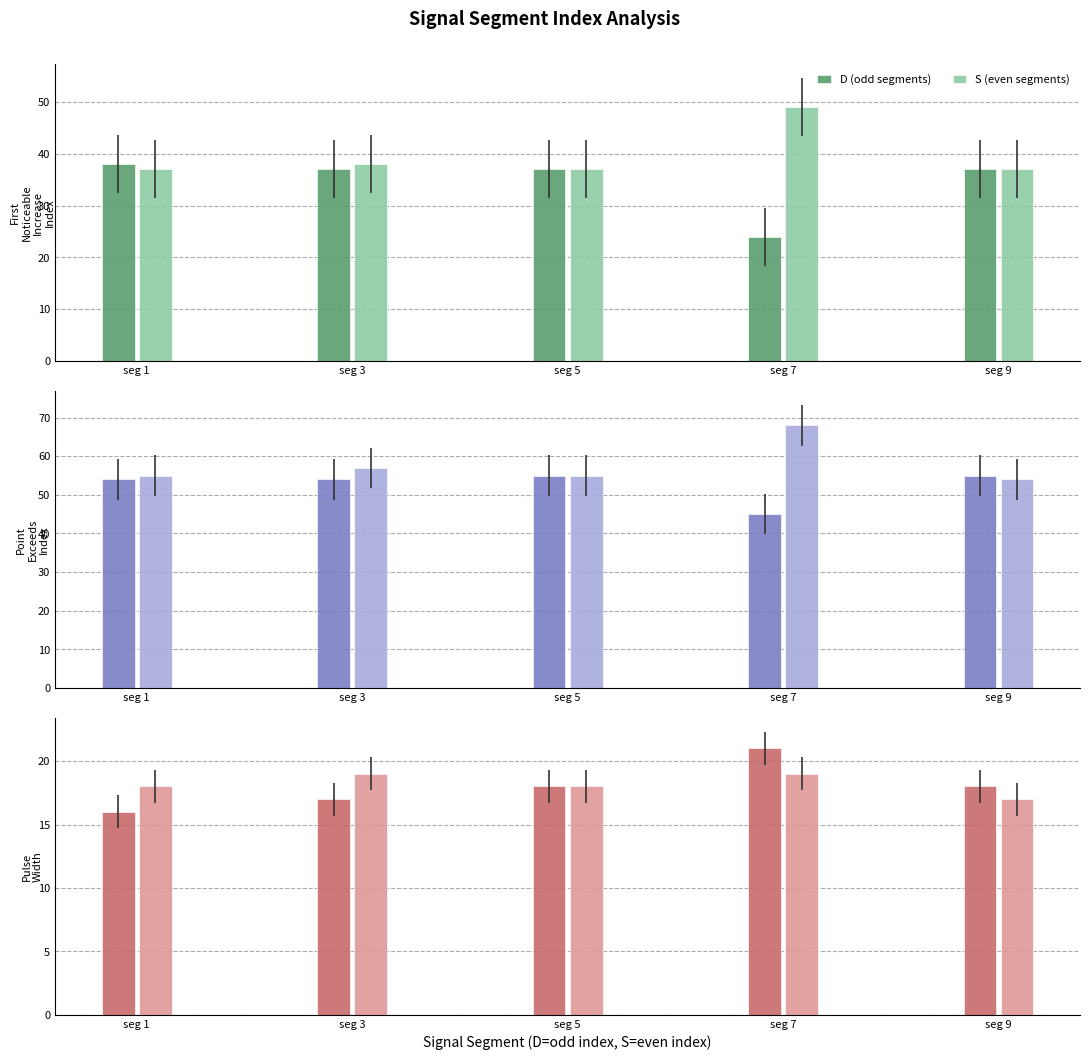

Where is D (odd segments) nearest to the value 18?

seg 5